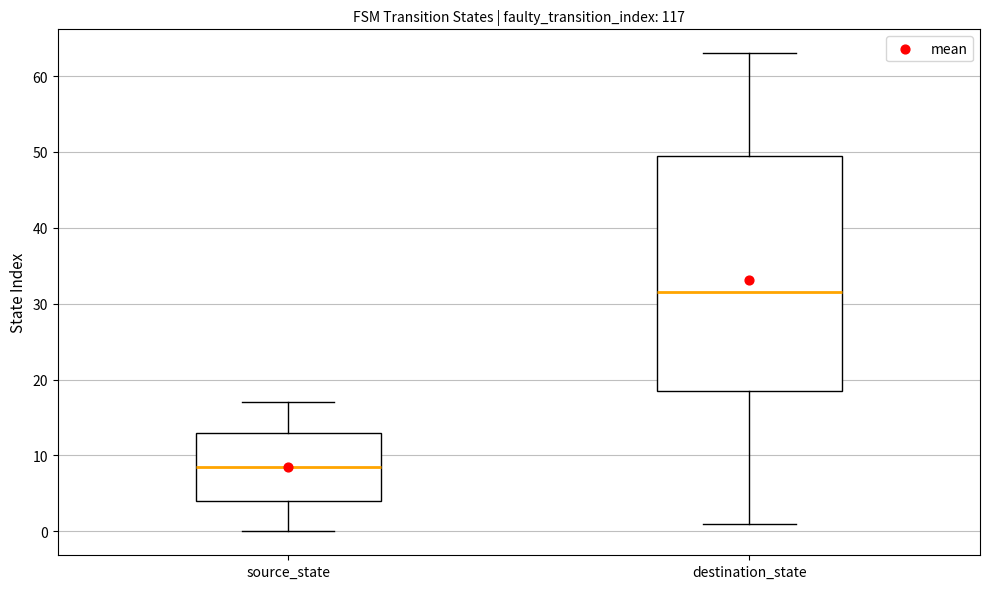

Where does the upper whisker of the box for source_state end on the y-axis? The values are not printed on the chart, so give them approximately, as read against the axis.

17